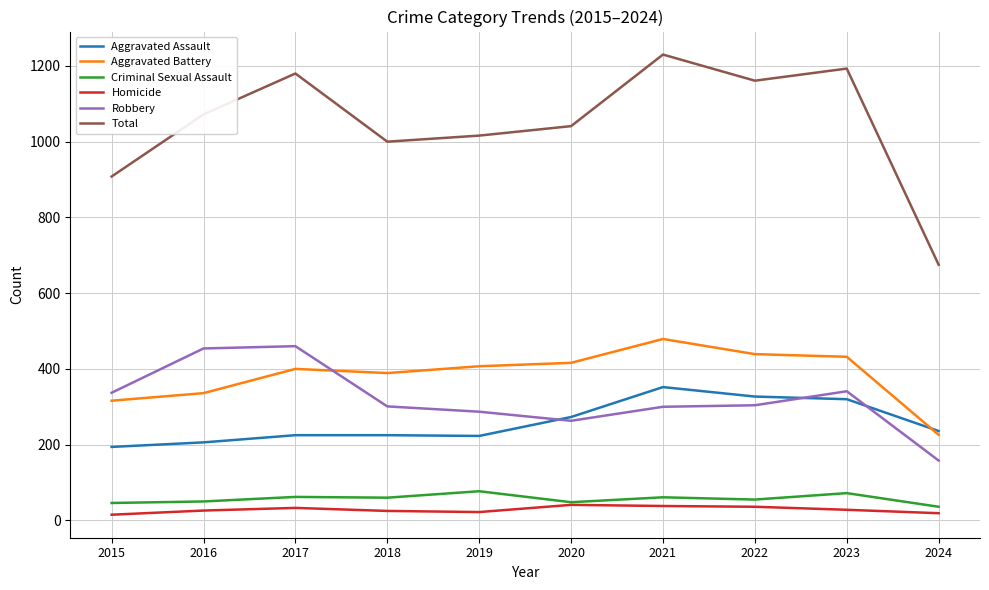

Is the value of Aggravated Assault at 2019 greater than the value of Homicide at 2019?

Yes